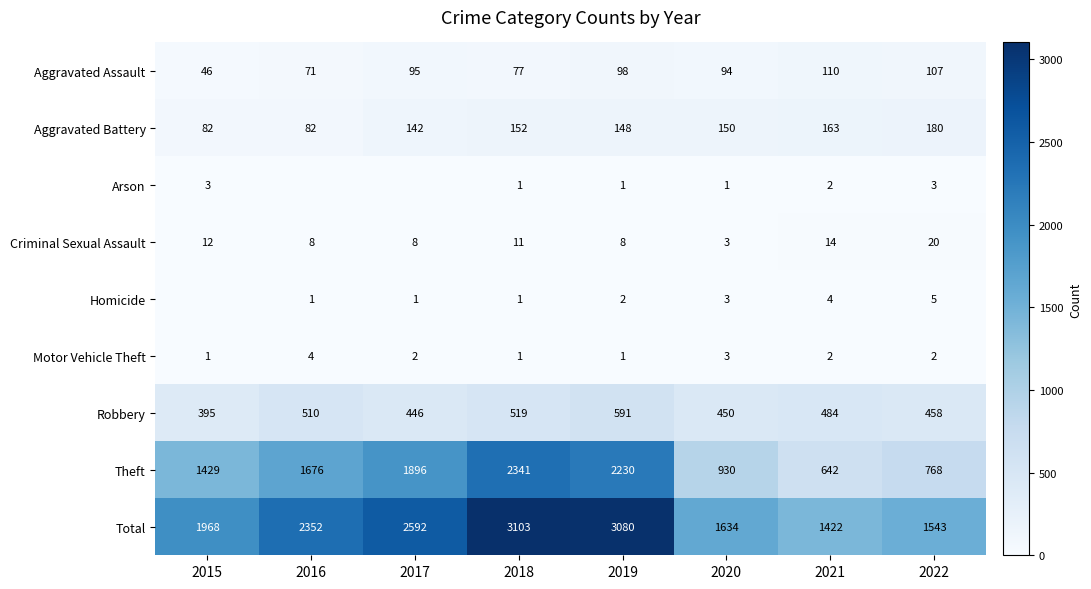

At how many categories does at least one series exceed 2135?

4